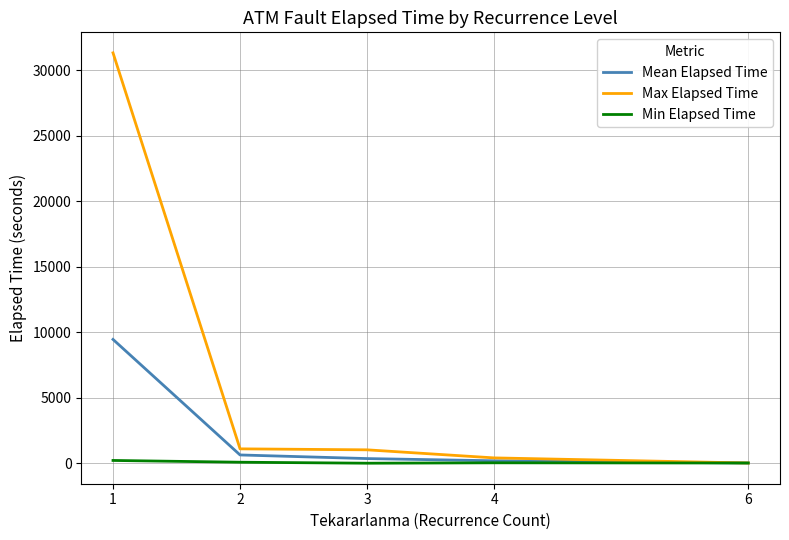

What is the difference between the highest and lowest values at 4?

375.0